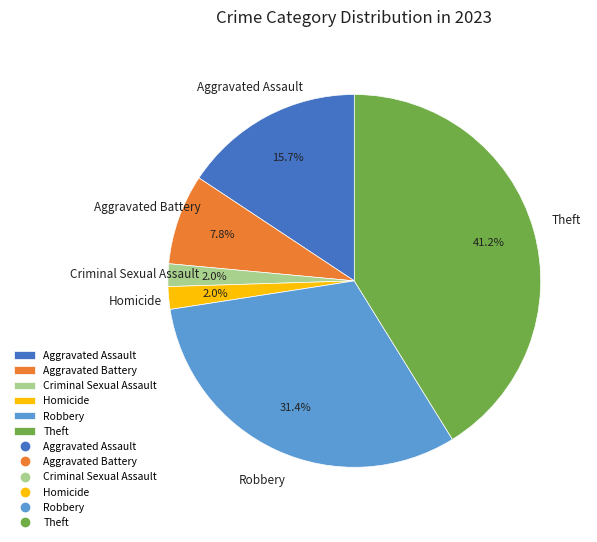

To the nearest percent, what portion does Criminal Sexual Assault represent?

2%